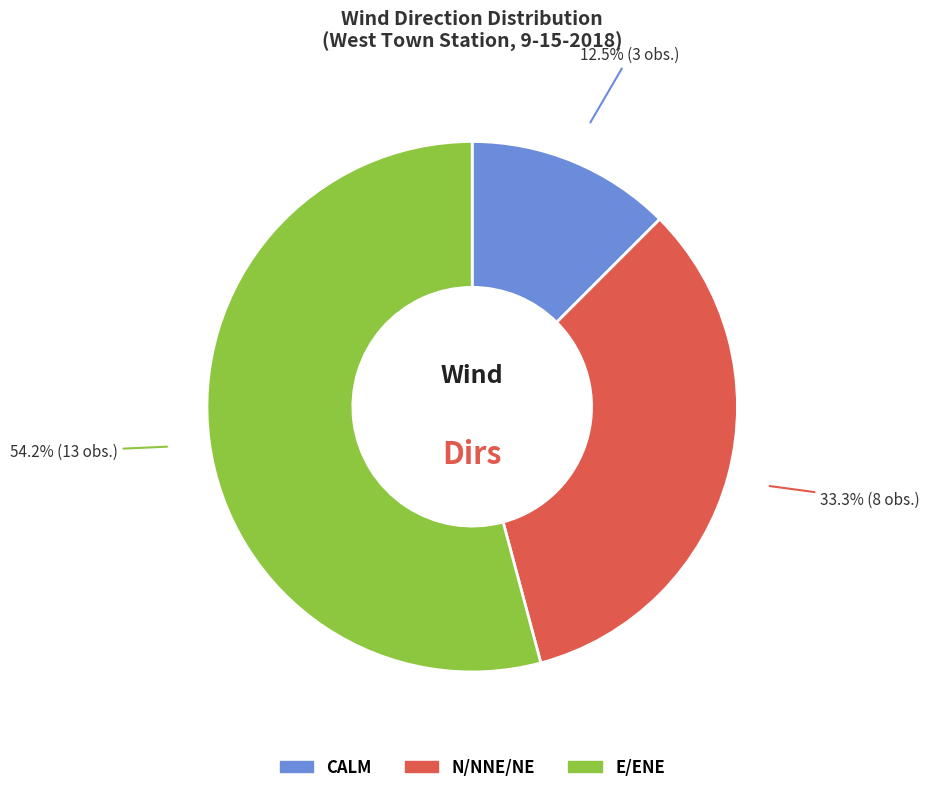

What percentage is the E/ENE slice, to the nearest percent?

54%